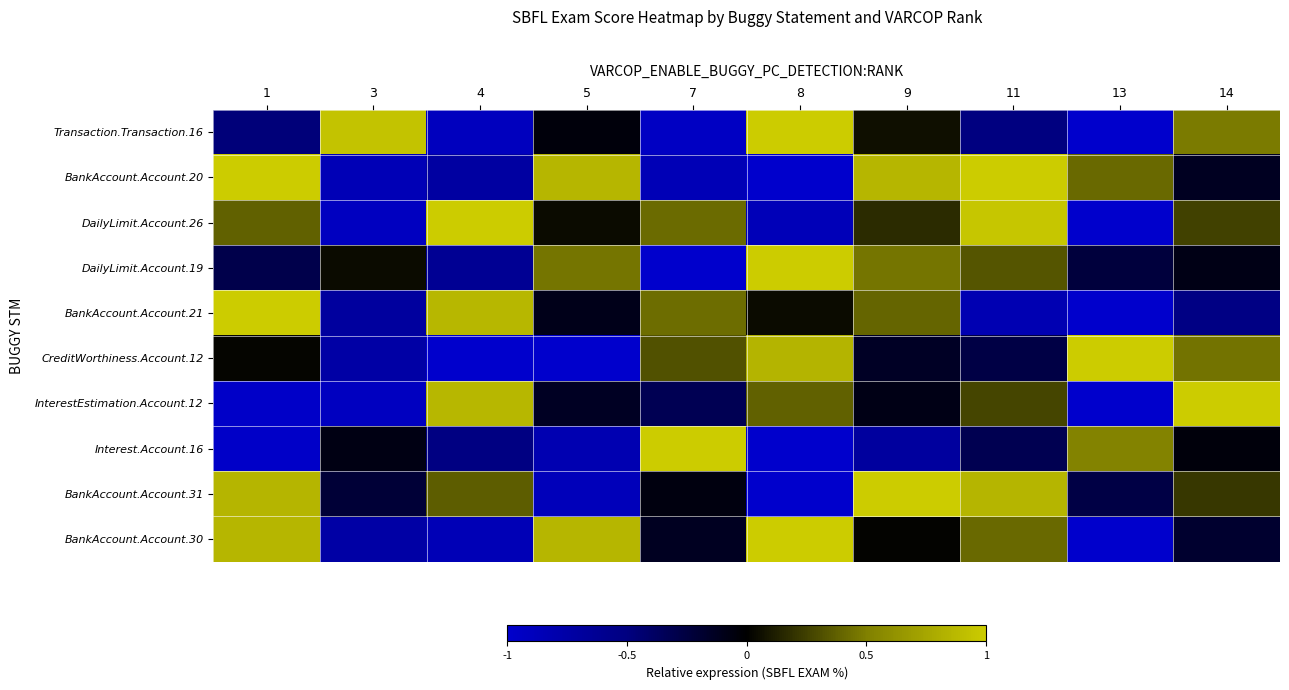

Reading left to right, what are all the values shown in this chart?

Transaction.Transaction.16: 1=-0.5	3=0.9	4=-0.9	5=-0.0	7=-0.9	8=1.0	9=0.1	11=-0.5	13=-1.0	14=0.5
BankAccount.Account.20: 1=1.0	3=-0.9	4=-0.7	5=0.9	7=-0.9	8=-1.0	9=0.9	11=1.0	13=0.4	14=-0.1
DailyLimit.Account.26: 1=0.4	3=-0.9	4=1.0	5=0.0	7=0.4	8=-0.9	9=0.2	11=1.0	13=-1.0	14=0.2
DailyLimit.Account.19: 1=-0.3	3=0.0	4=-0.6	5=0.5	7=-1.0	8=1.0	9=0.5	11=0.3	13=-0.2	14=-0.1
BankAccount.Account.21: 1=1.0	3=-0.7	4=0.9	5=-0.1	7=0.4	8=0.0	9=0.4	11=-0.8	13=-1.0	14=-0.5
CreditWorthiness.Account.12: 1=0.0	3=-0.7	4=-1.0	5=-1.0	7=0.3	8=0.8	9=-0.1	11=-0.3	13=1.0	14=0.4
InterestEstimation.Account.12: 1=-1.0	3=-0.9	4=0.9	5=-0.1	7=-0.3	8=0.4	9=-0.1	11=0.3	13=-1.0	14=1.0
Interest.Account.16: 1=-1.0	3=-0.1	4=-0.5	5=-0.8	7=1.0	8=-1.0	9=-0.7	11=-0.3	13=0.5	14=-0.0
BankAccount.Account.31: 1=0.8	3=-0.2	4=0.4	5=-0.9	7=-0.1	8=-1.0	9=1.0	11=0.8	13=-0.3	14=0.2
BankAccount.Account.30: 1=0.9	3=-0.7	4=-0.9	5=0.9	7=-0.1	8=1.0	9=0.0	11=0.4	13=-1.0	14=-0.2